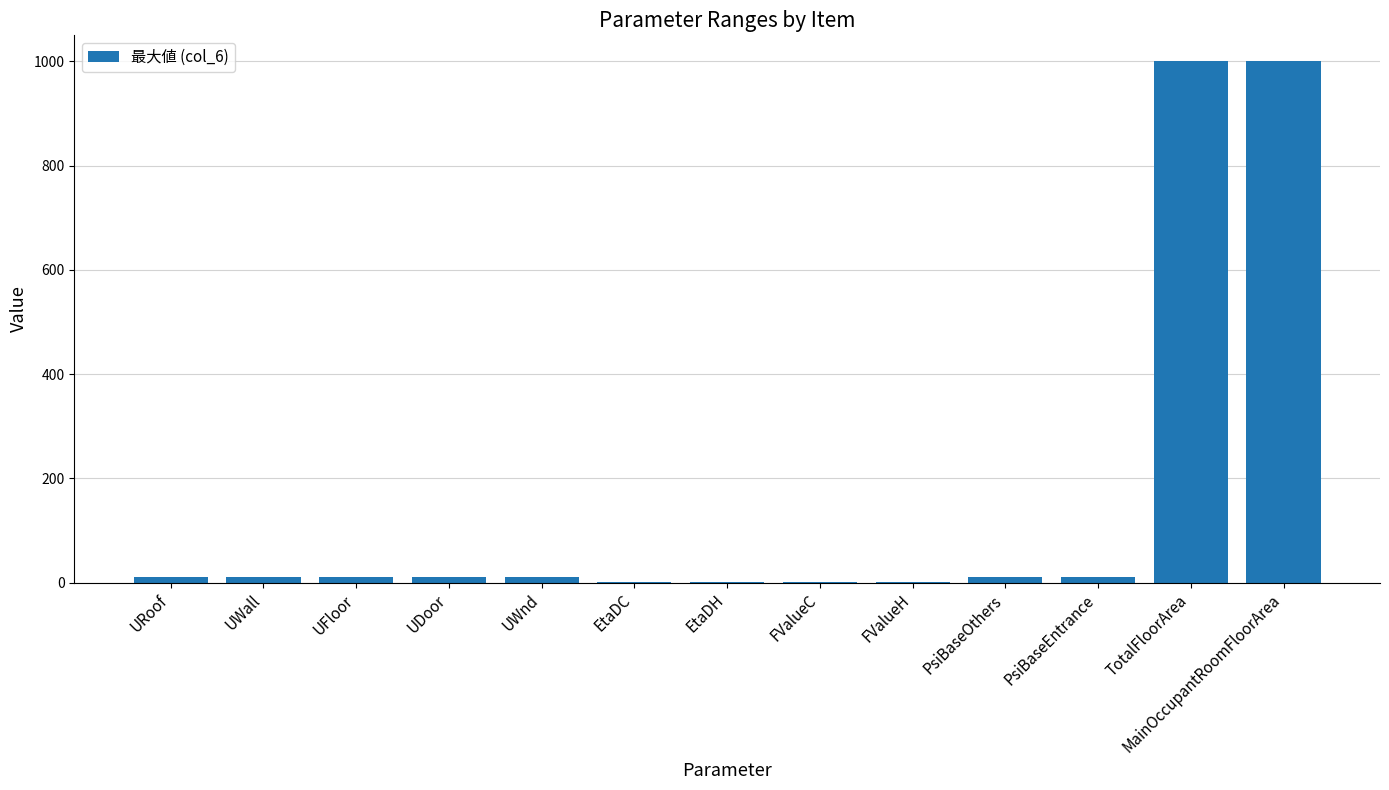

Are the bars grouped side by side (vs. stacked)?

No